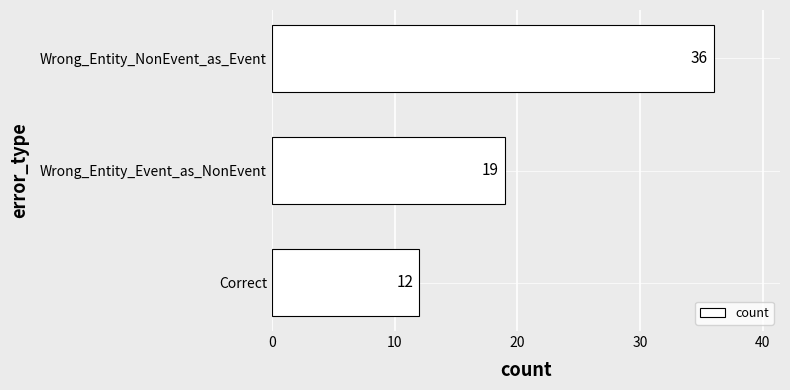

True or false: the data shows 8 at Wrong_Entity_Event_as_NonEvent.

False